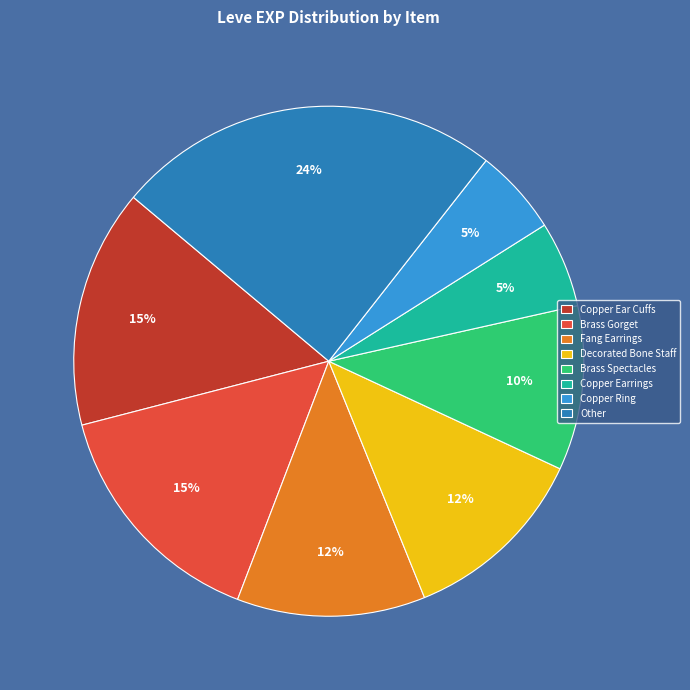

Combined, do Copper Earrings and Copper Ear Cuffs account for over 50%?

No